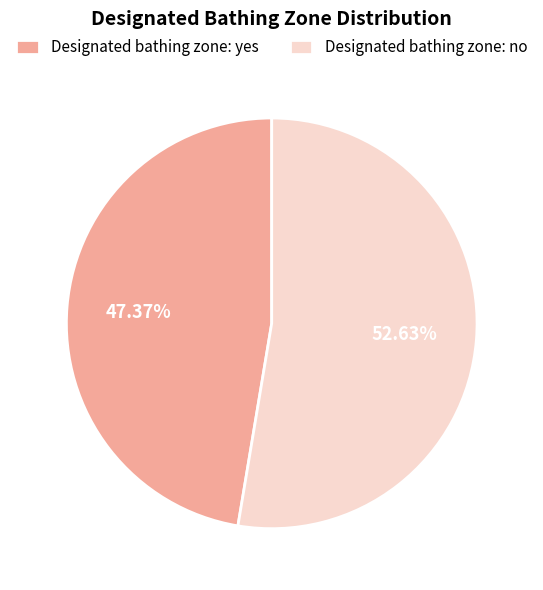

Does any single category account for the majority?

Yes